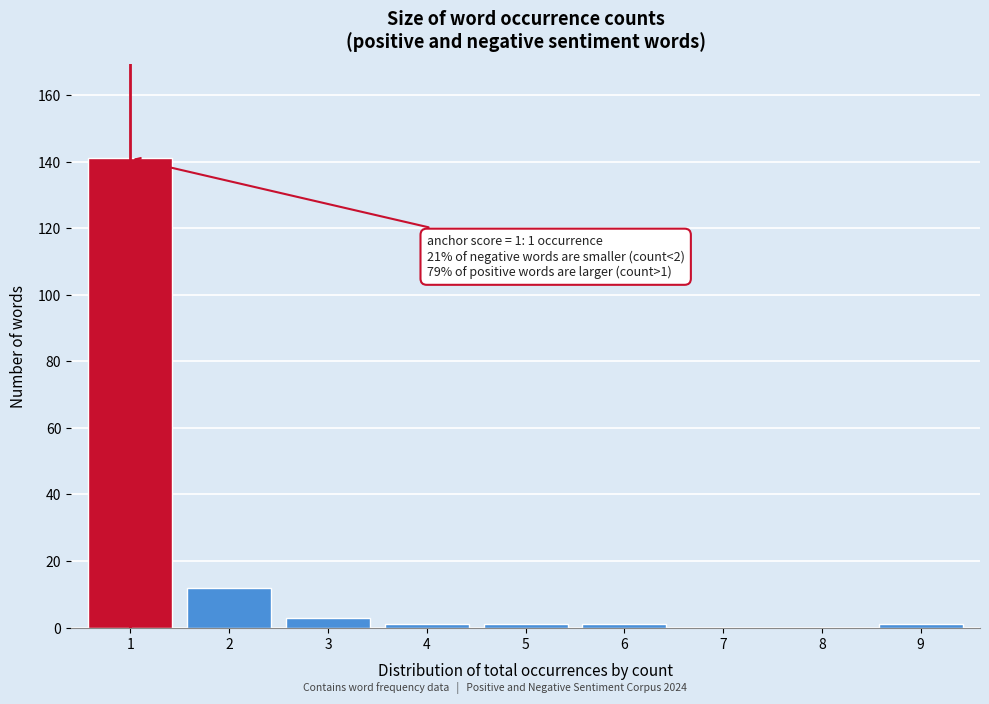

Reading right to left, list all the values displayed in this chart.

9=1	8=0	7=0	6=1	5=1	4=1	3=3	2=12	1=141